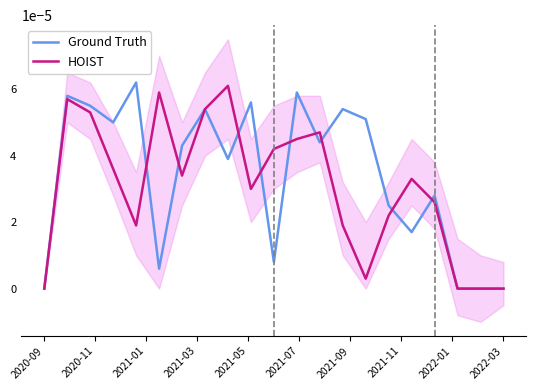

What position from the left is 2020-09?

1